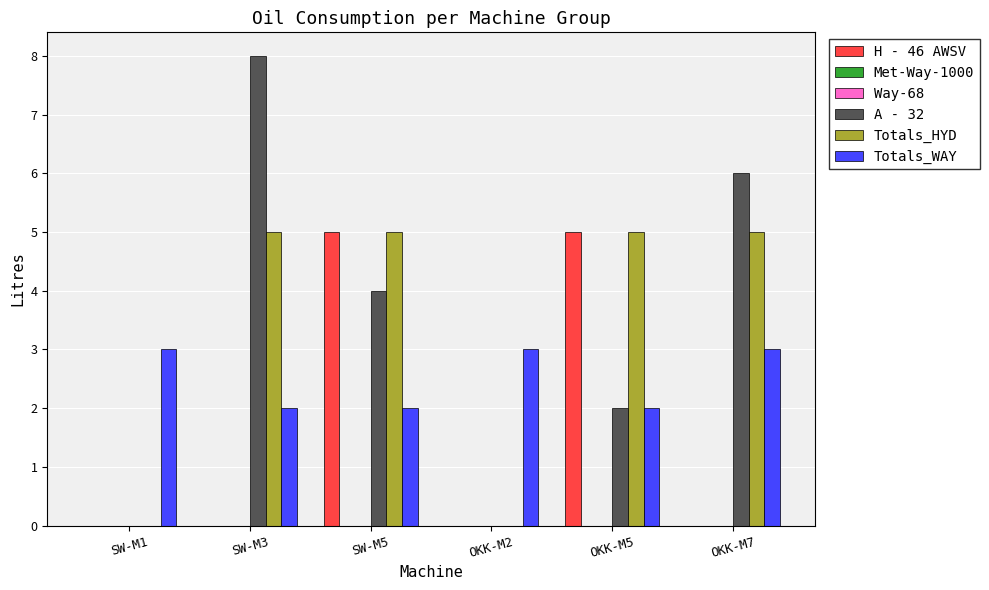

At how many categories does at least one series exceed 4?

4